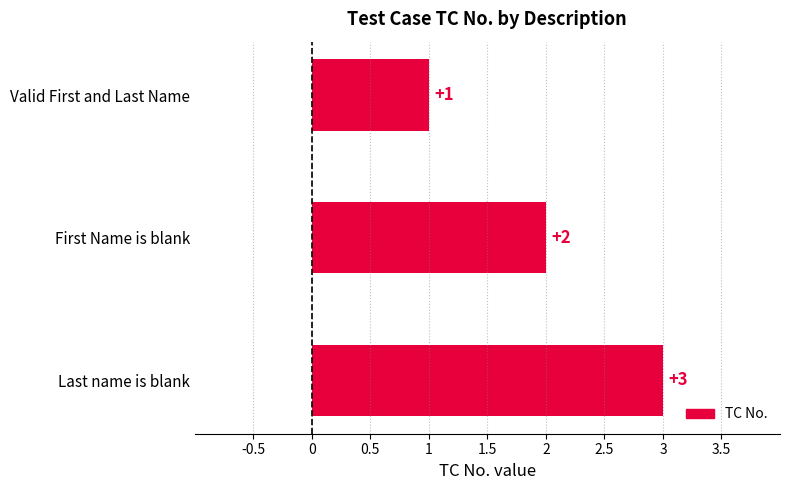

What is the maximum value shown in the chart?

3